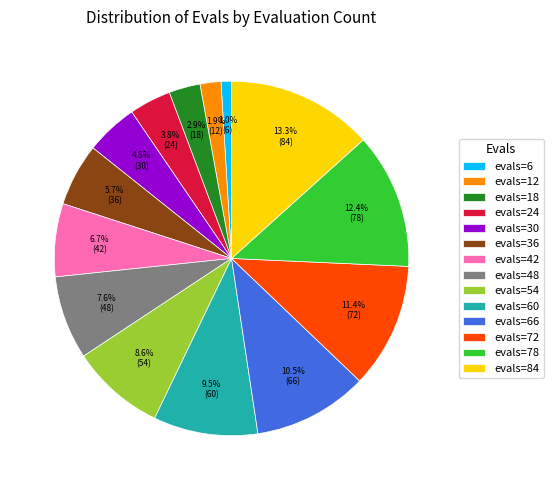

How many segments does this pie chart have?

14